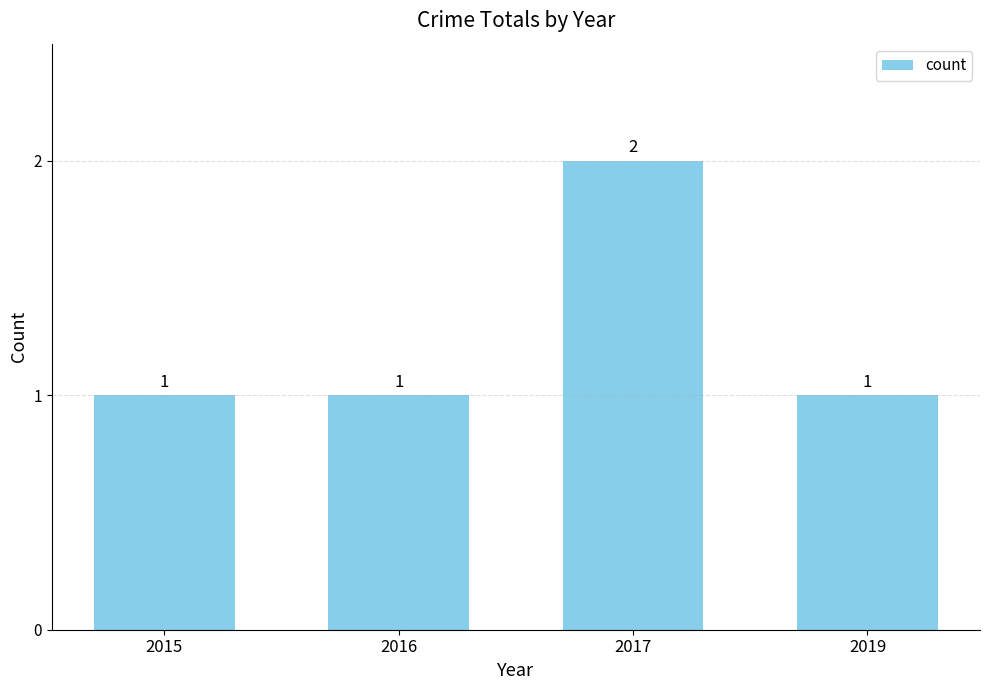

How many values exceed 1?

1